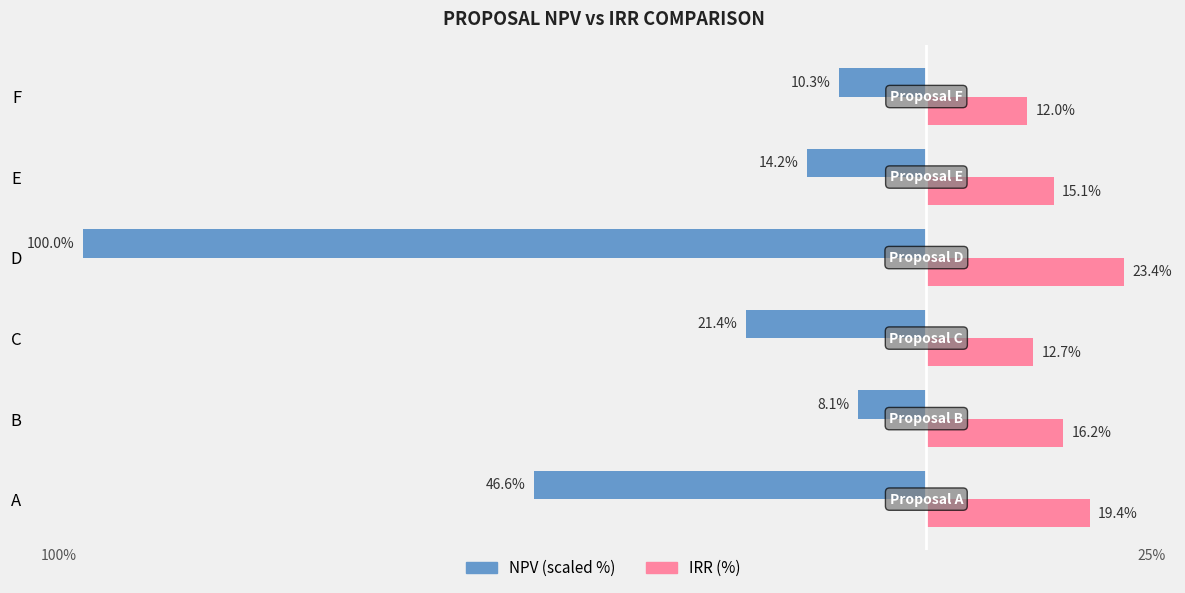

Reading left to right, extract all data points from this chart.

NPV (scaled %): -46.6	-8.1	-21.4	-100.0	-14.2	-10.3
IRR (%): 19.4	16.2	12.7	23.4	15.1	12.0